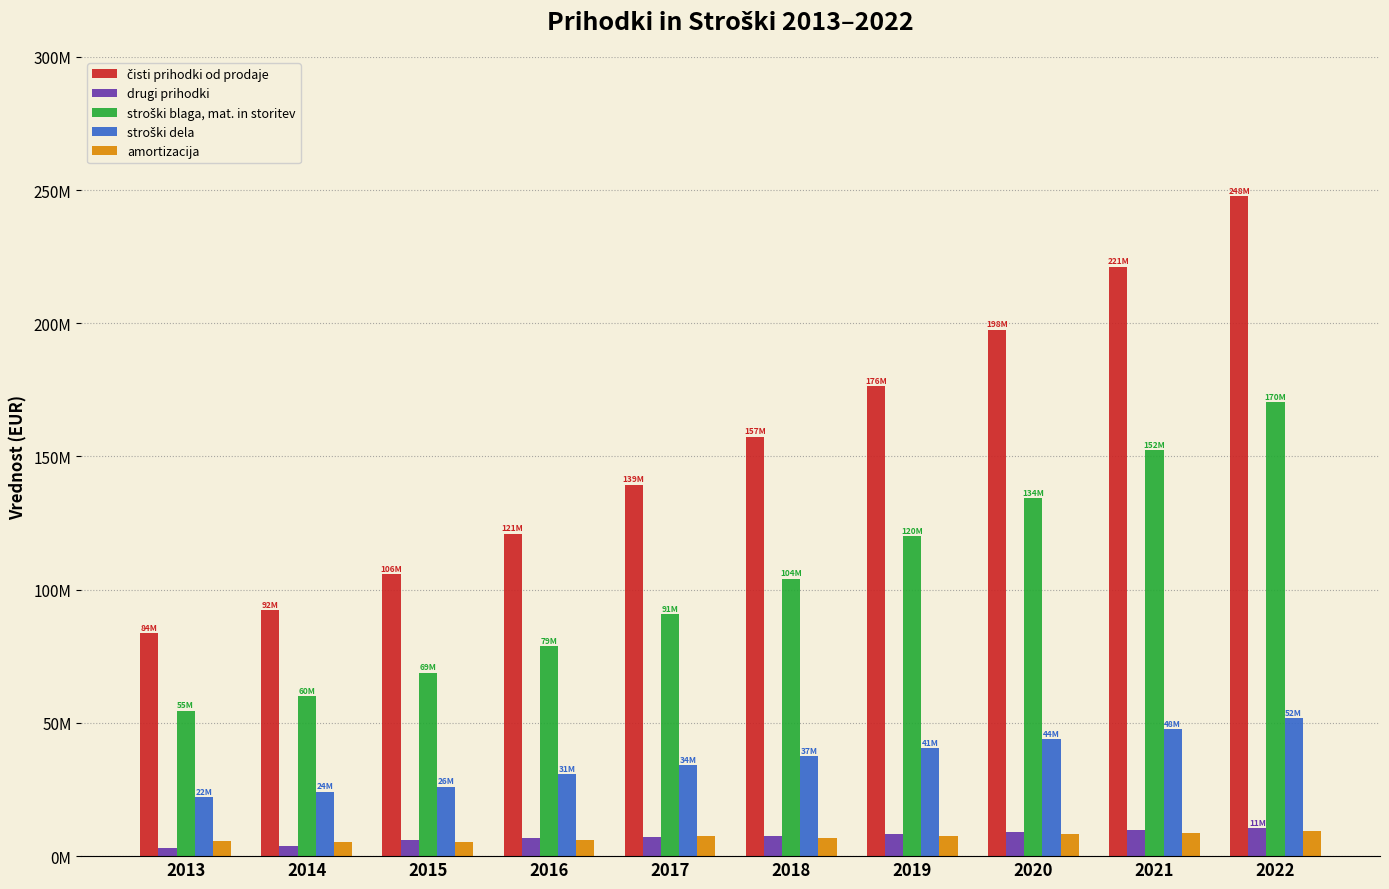

Are the bars grouped side by side (vs. stacked)?

Yes